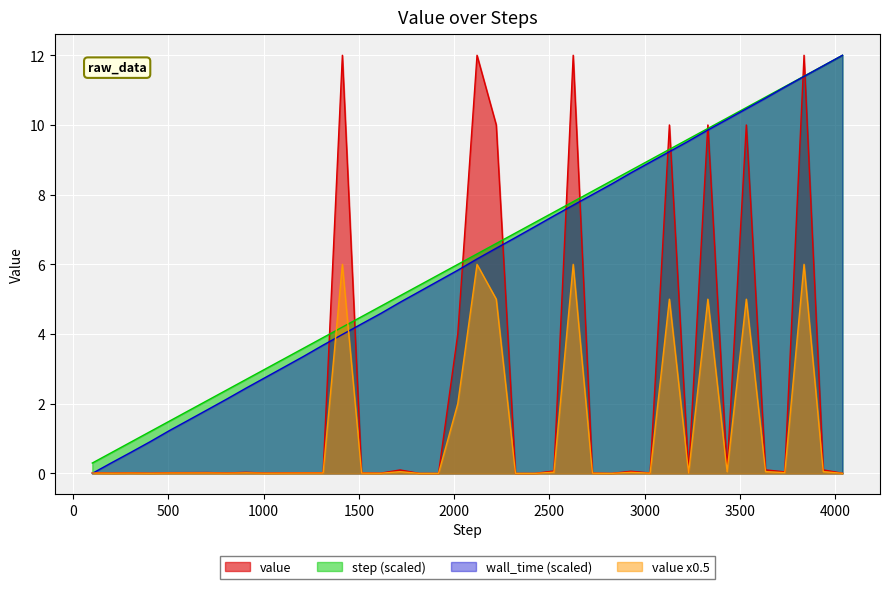

What is the highest value of the step (scaled) series?

12.0